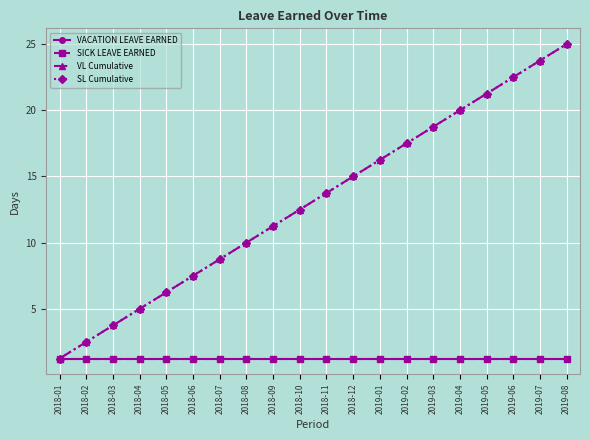

Which has a higher value, 2019-08 or 2018-06?

2019-08